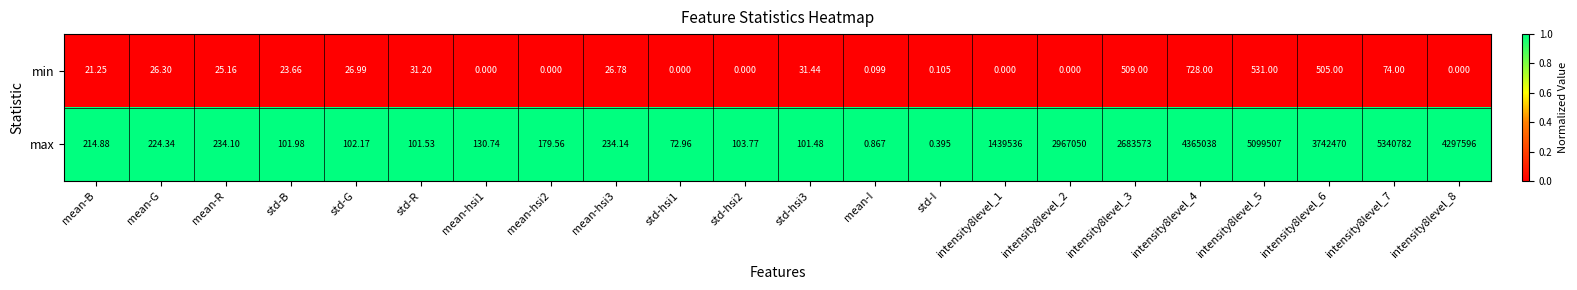

Which series changed the most between std-R and std-hsi3?

min